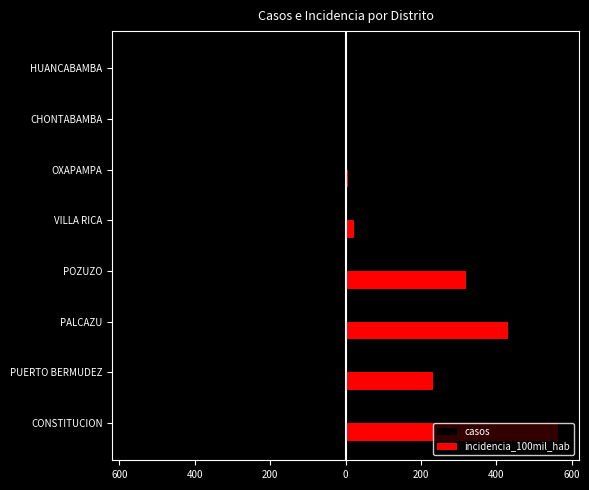

What are all the series names shown in the legend?

casos, incidencia_100mil_hab